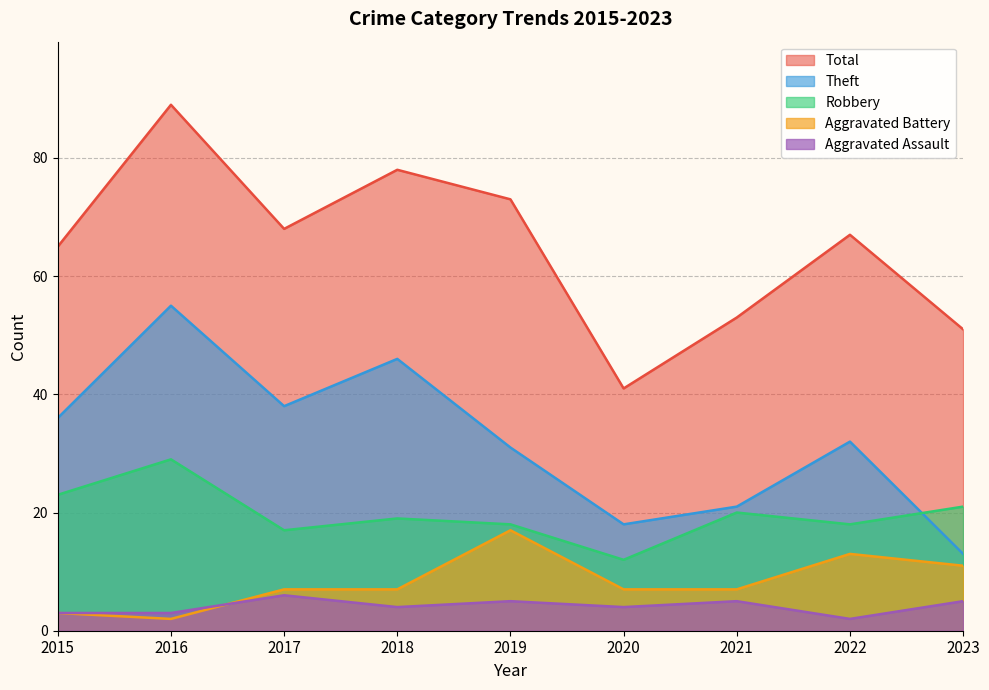

What is the lowest value of the Aggravated Assault series?

2